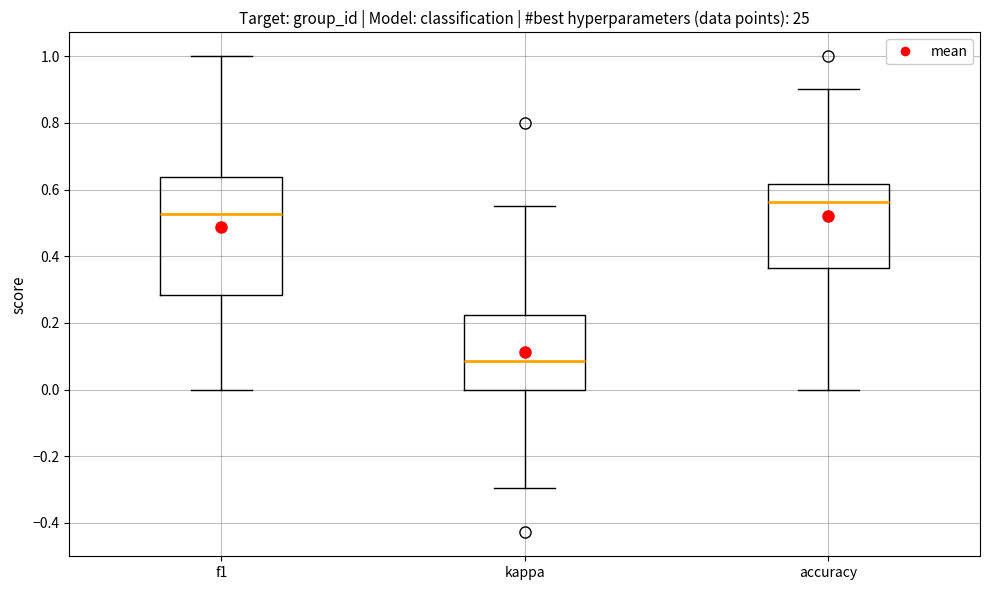

Which box has the lowest median line?

kappa